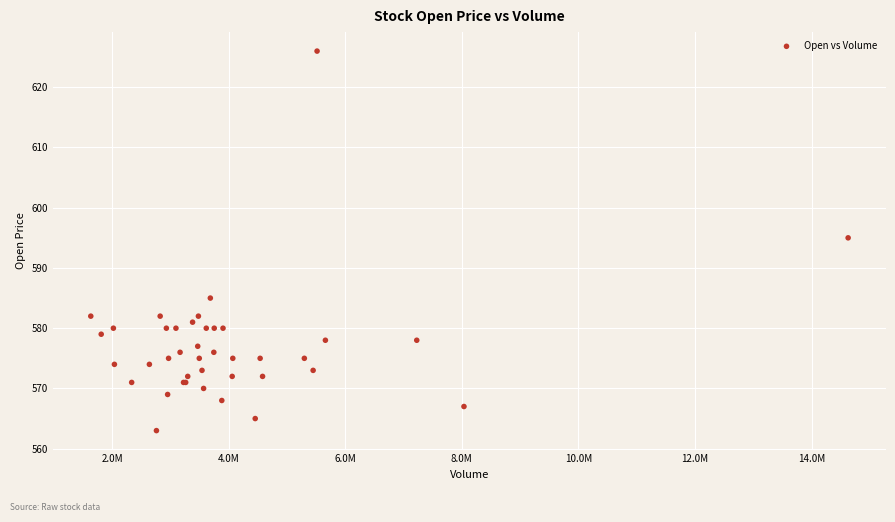

What Y value in the scatter plot is closest to 594?

595